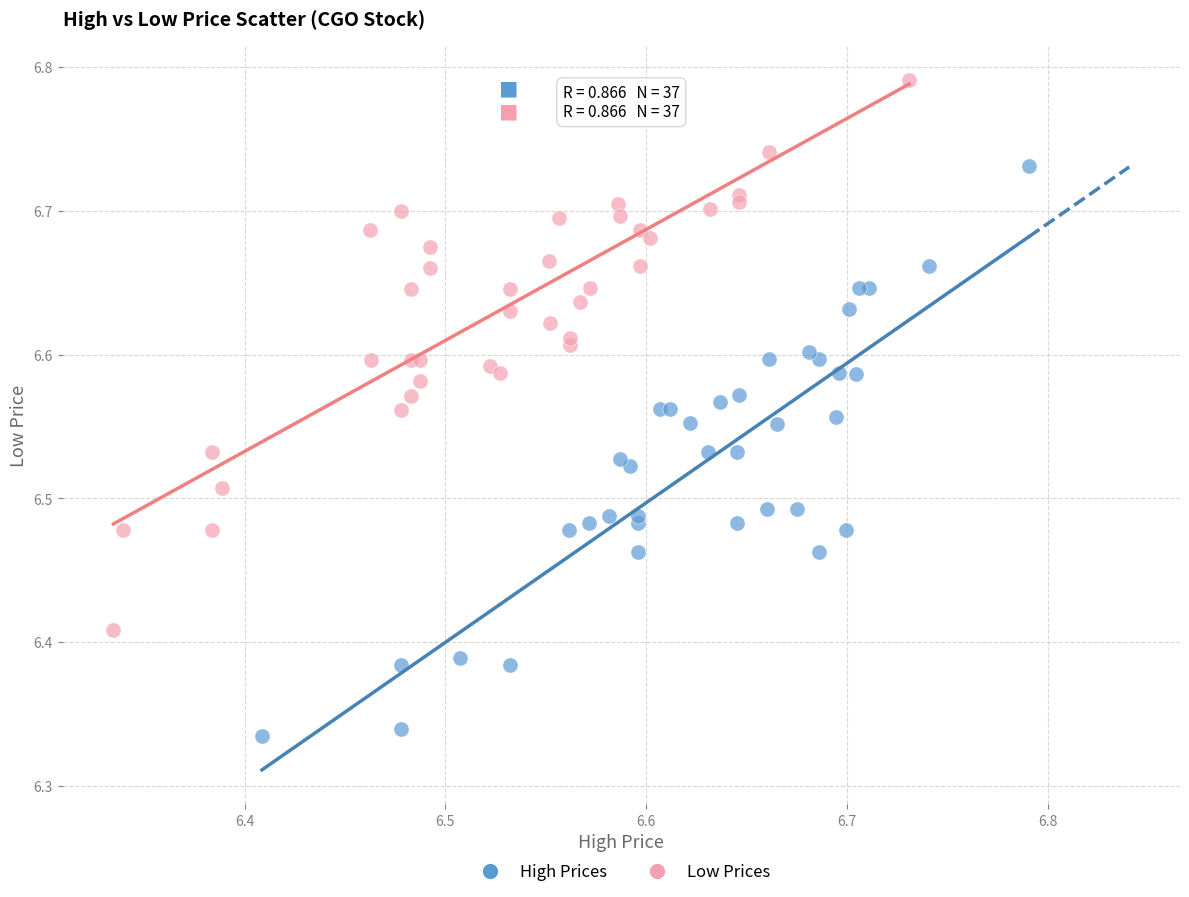

Which series contains the lowest Y value?

High Prices